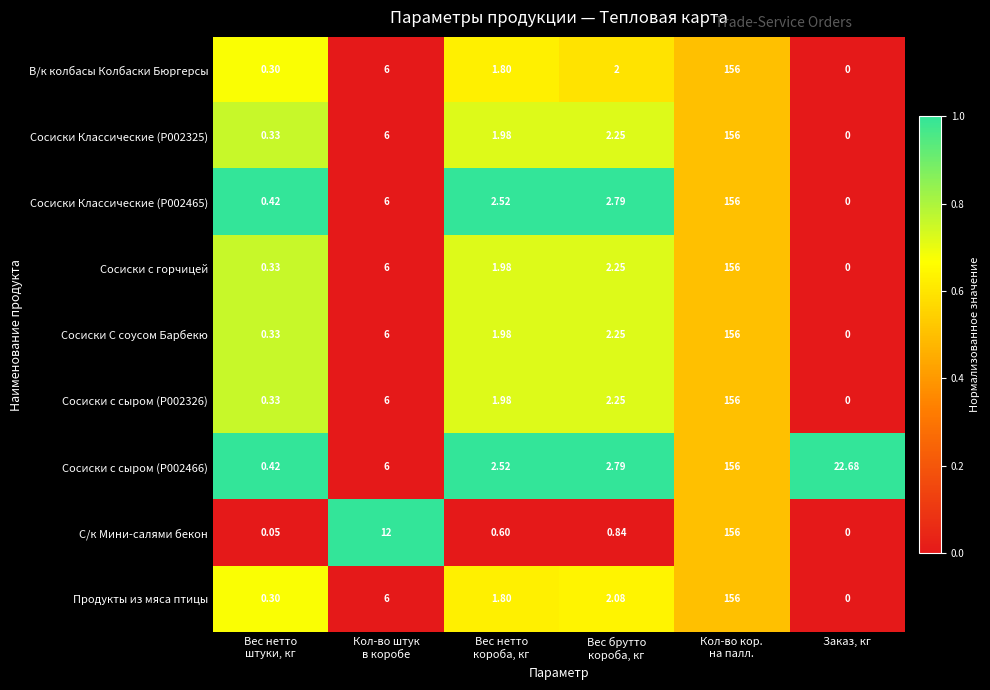

How many values in the Сосиски С соусом Барбекю series exceed 2?

3